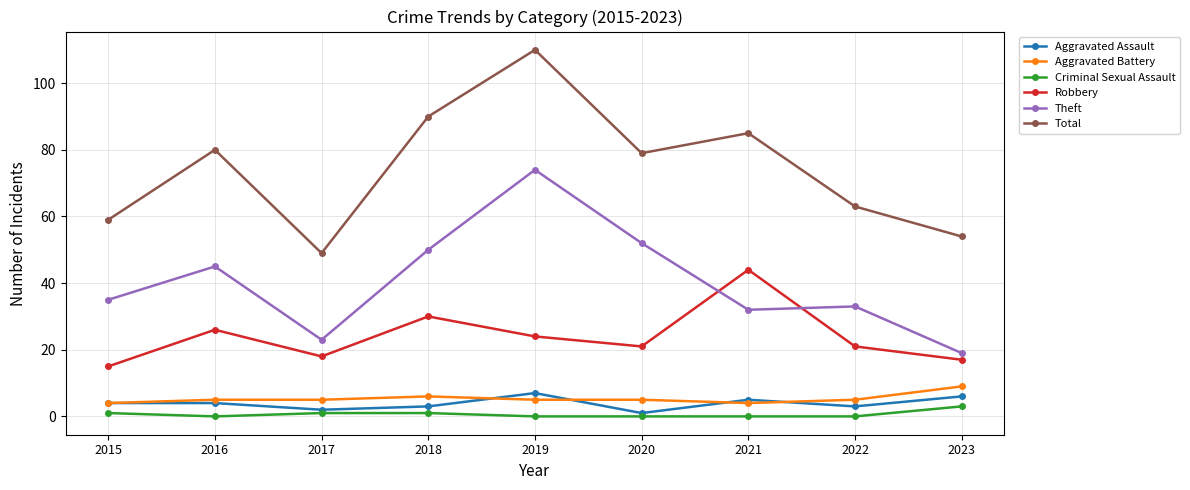

In Total, how many points are lower than both neighbors (excluding endpoints)?

2